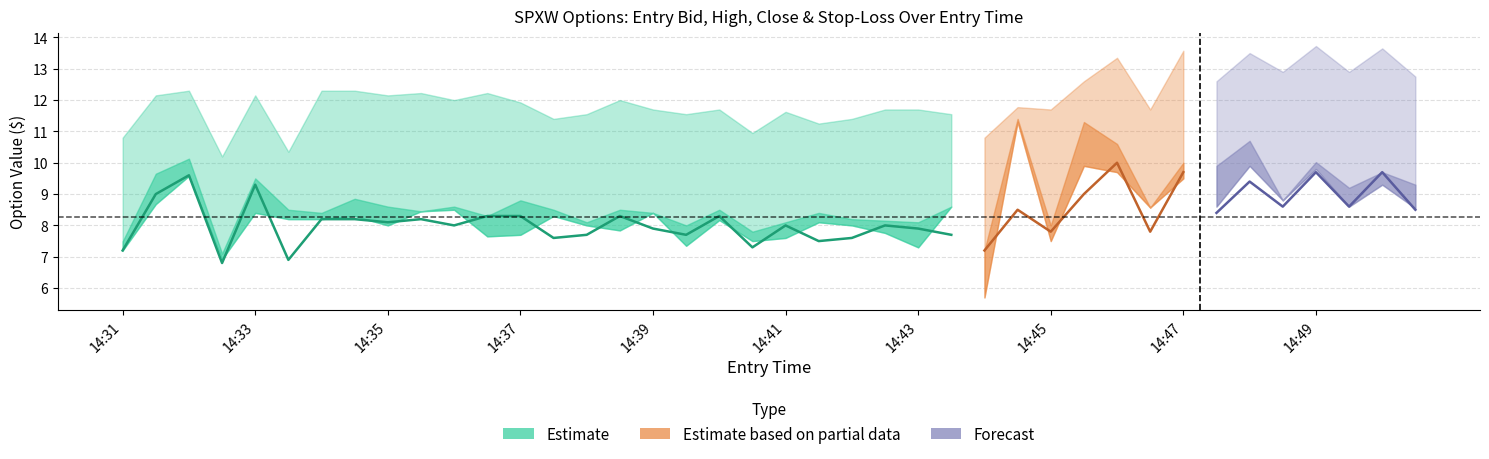

List the labels in order of sl value, largest first.

14:49, 14:50, 14:47, 14:48, 14:46, 14:48, 14:49, 14:50, 14:45, 14:47, 14:32, 14:34, 14:34, 14:35, 14:36, 14:31, 14:33, 14:35, 14:36, 14:38, 14:37, 14:44, 14:39, 14:40, 14:42, 14:43, 14:45, 14:46, 14:41, 14:38, 14:39, 14:43, 14:37, 14:42, 14:41, 14:40, 14:31, 14:44, 14:33, 14:32